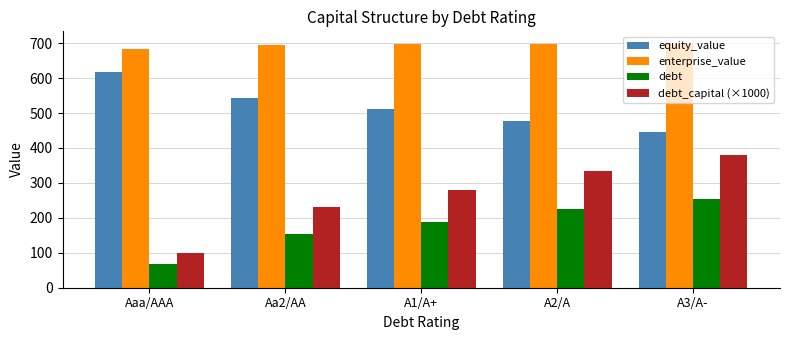

What is the highest value of the equity_value series?

618.0